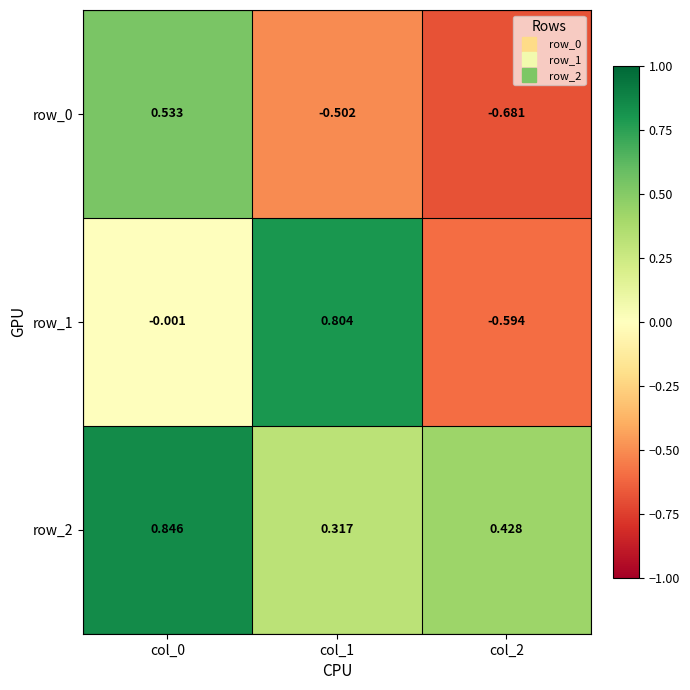

Reading left to right, transcribe all the data shown in this chart.

row_0: col_0=0.5	col_1=-0.5	col_2=-0.7
row_1: col_0=-0.0	col_1=0.8	col_2=-0.6
row_2: col_0=0.8	col_1=0.3	col_2=0.4